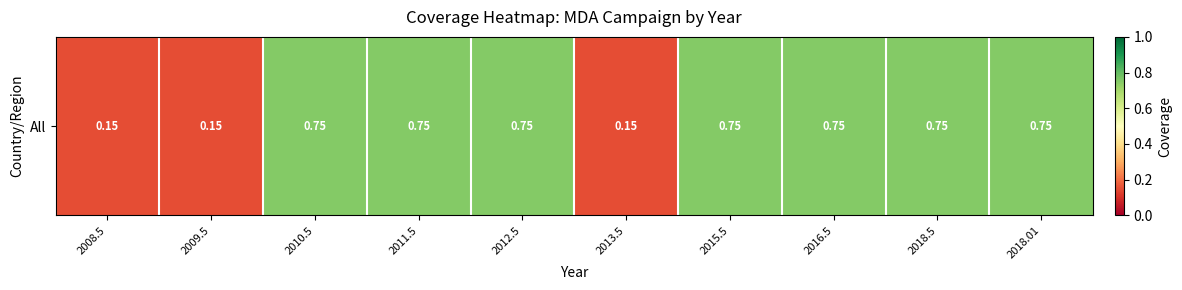

Reading left to right, what are all the values shown in this chart?

0.1	0.1	0.8	0.8	0.8	0.1	0.8	0.8	0.8	0.8